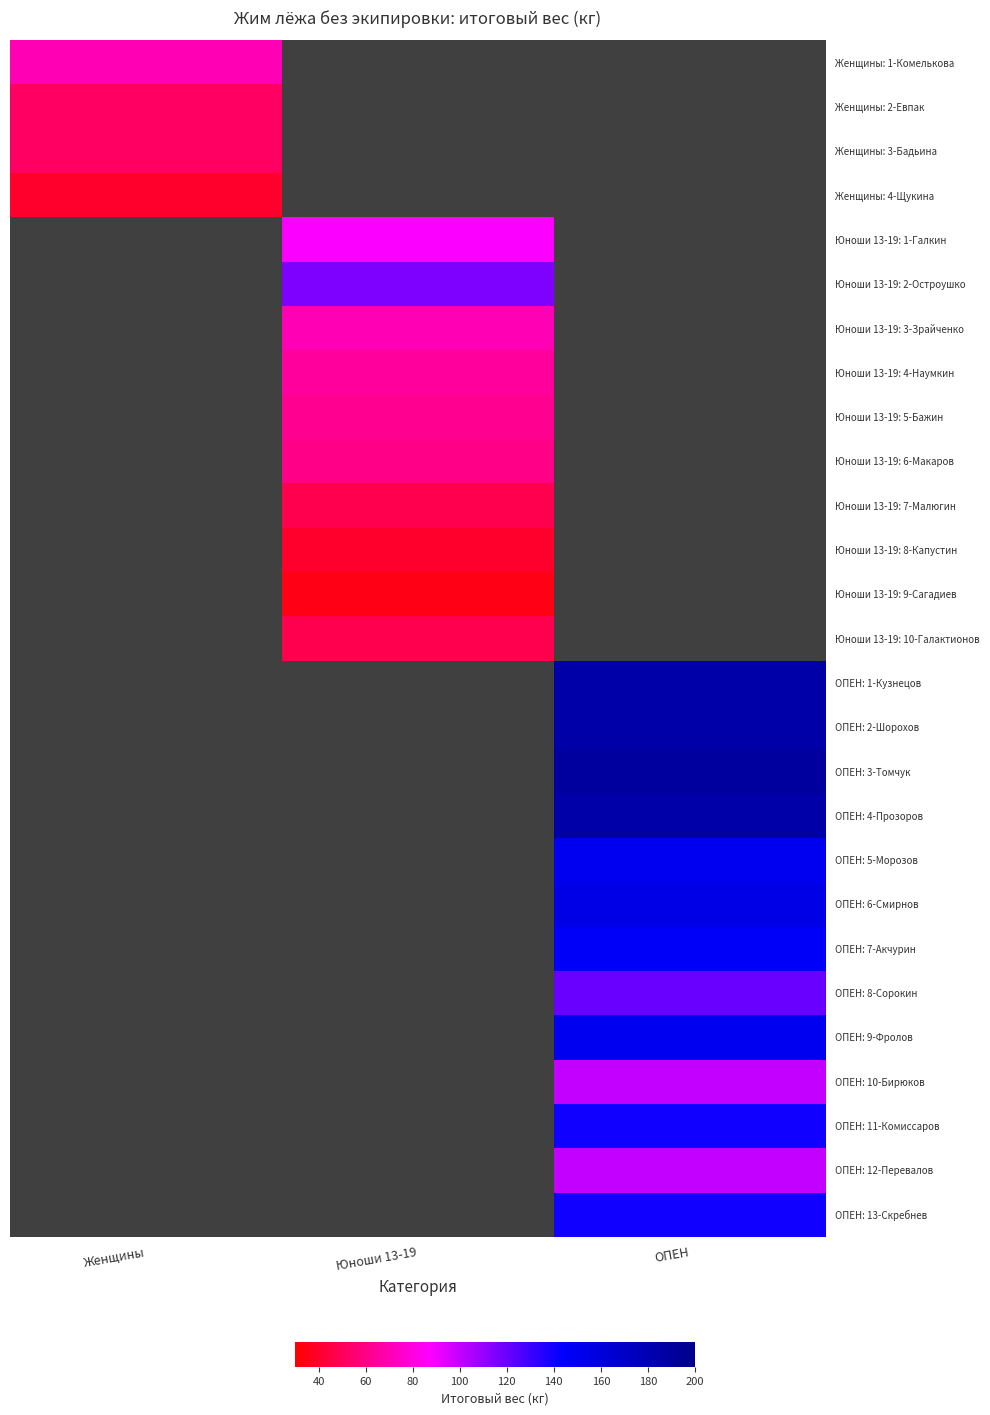

What is the smallest value displayed?

35.0